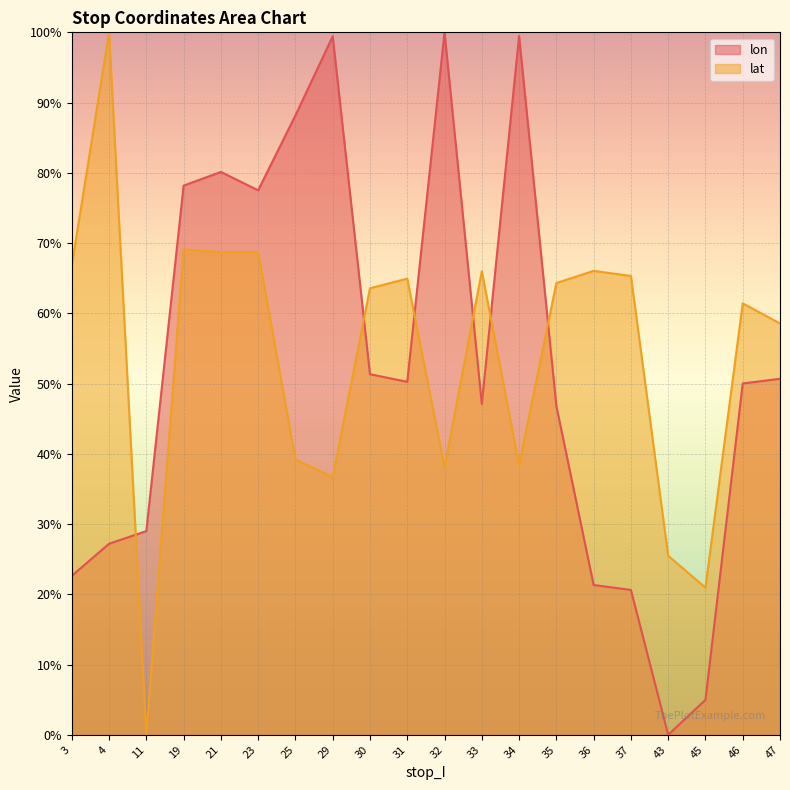

True or false: lon has more than 0 interior local peaks.

True